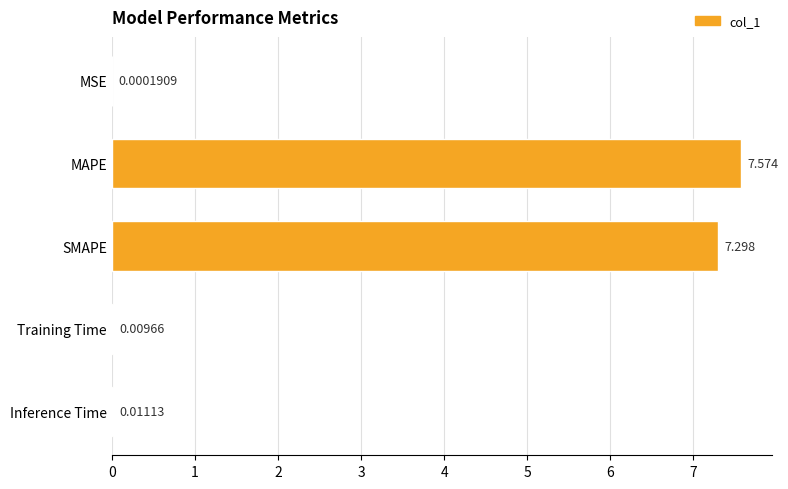

Where is the data nearest to the value 3?

Inference Time